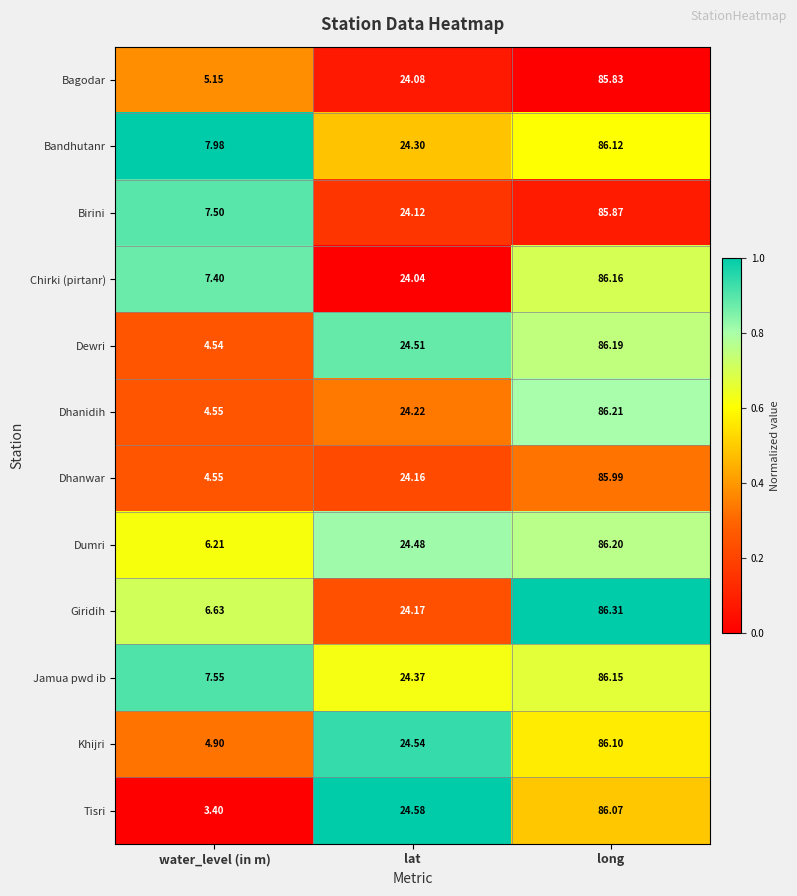

At which label does Giridih first exceed 24?

lat